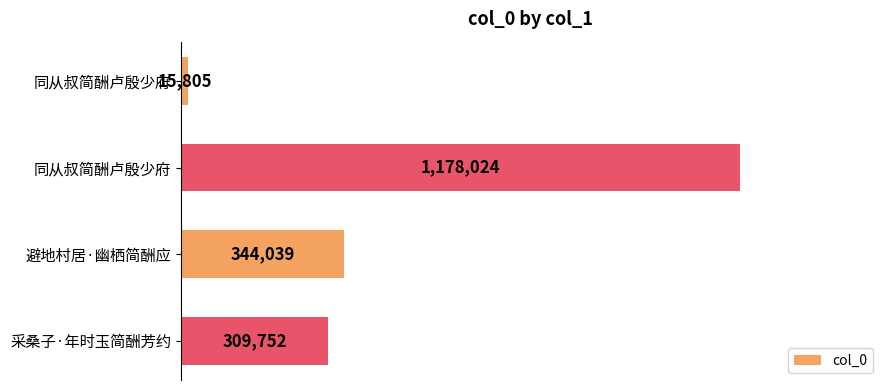

Count the number of data series in this chart.

1